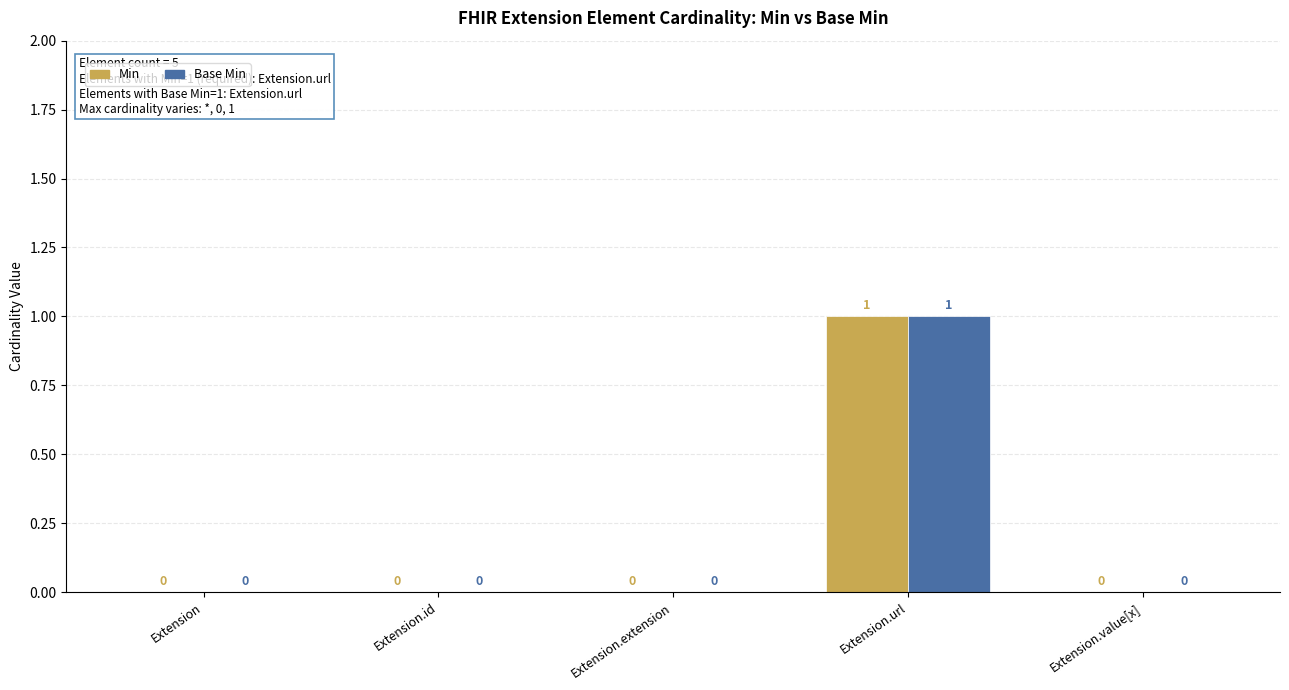

How many Min values are between 0 and 1?

5